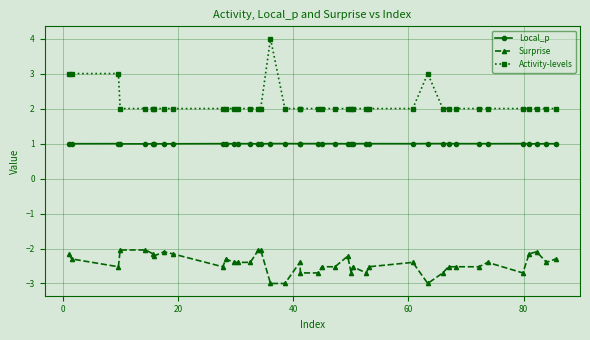

True or false: Activity-levels and Surprise intersect in this chart.

False